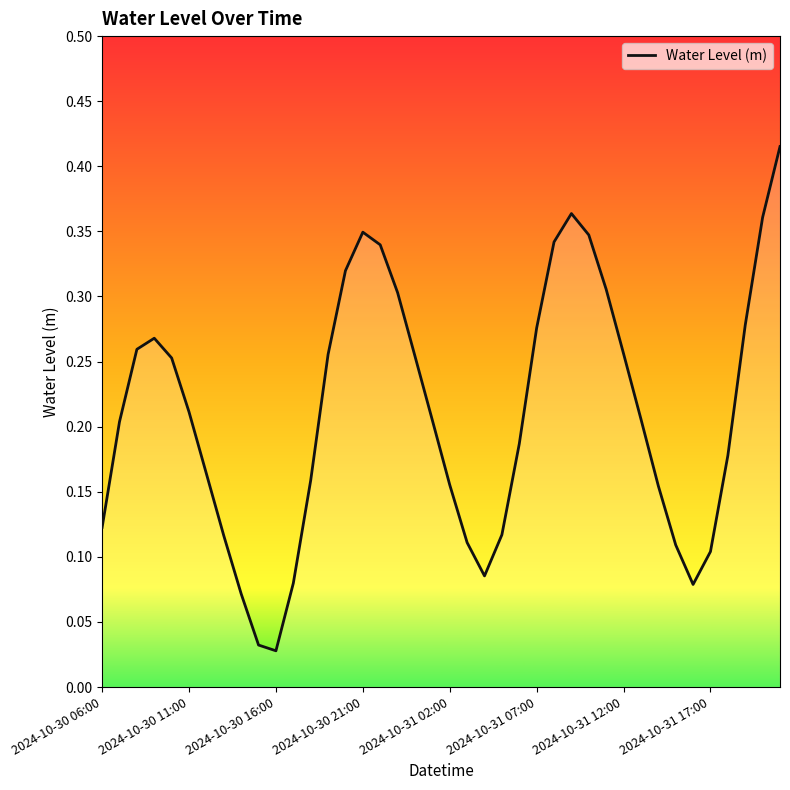

The chart shows a value of 0.1 at 2024-10-31 17:00. True or false?

True